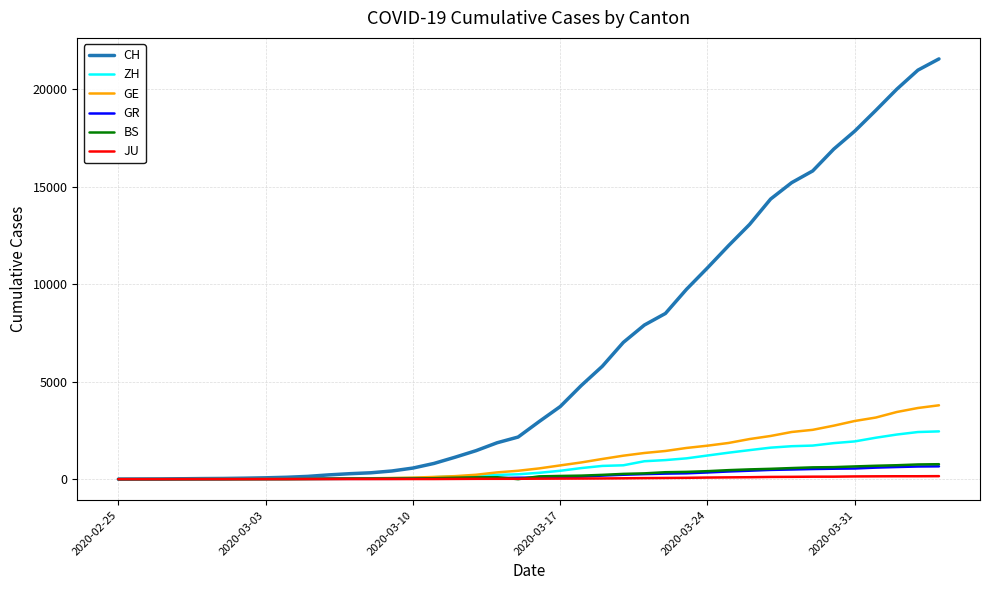

Does the chart have visible grid lines?

Yes